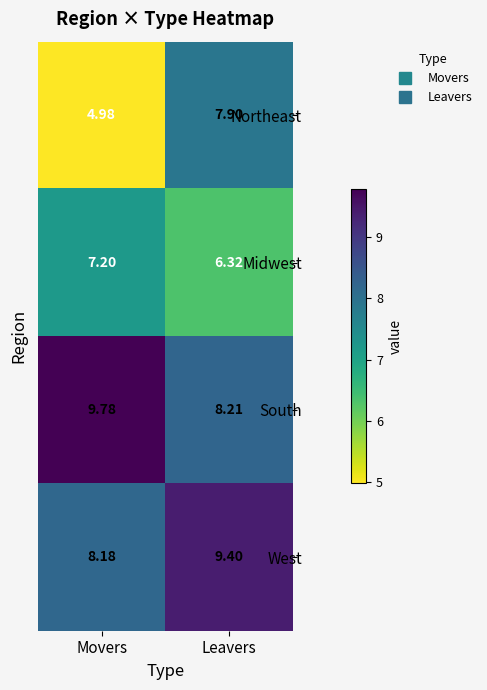

Rank the series by their maximum value, from highest to lowest.

South, West, Northeast, Midwest